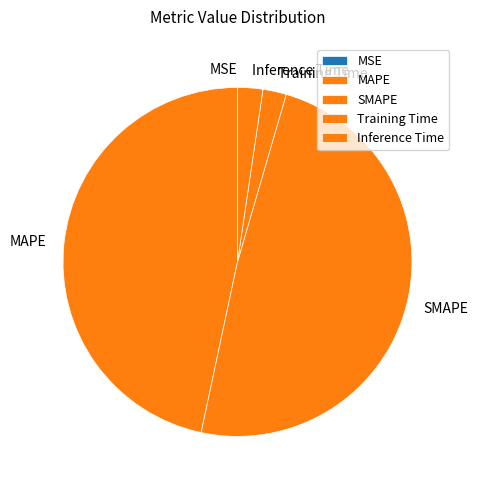

Does any single category account for the majority?

No